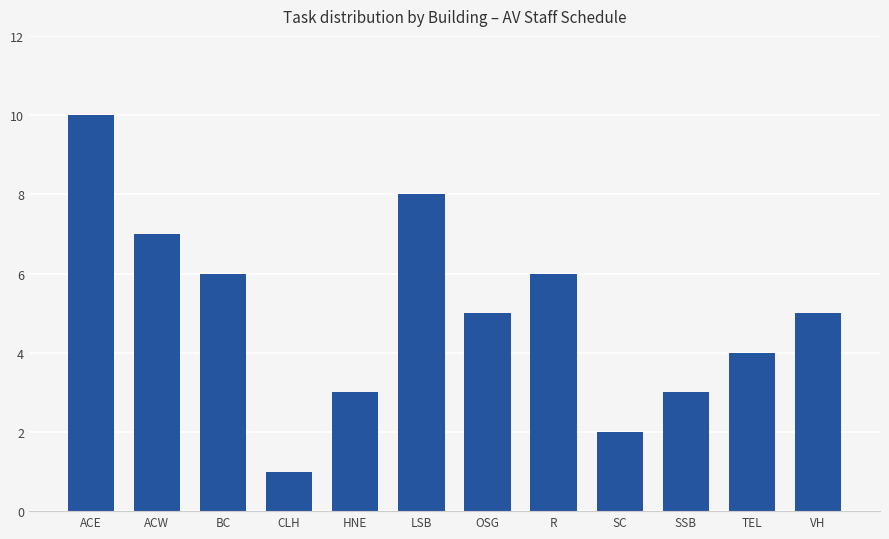

What value does the data have at SSB?

3